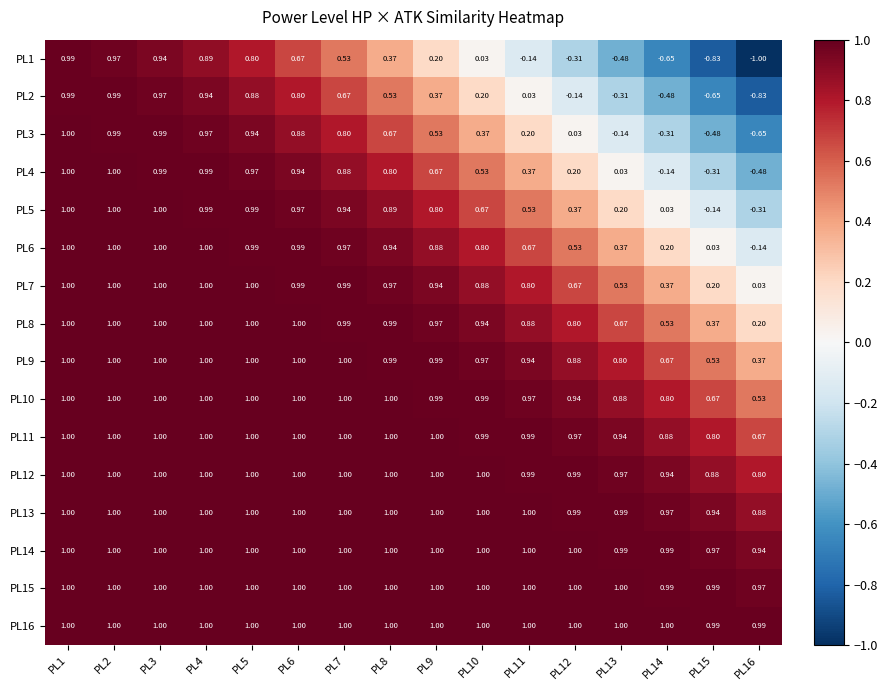

How many categories are shown in the chart?

16